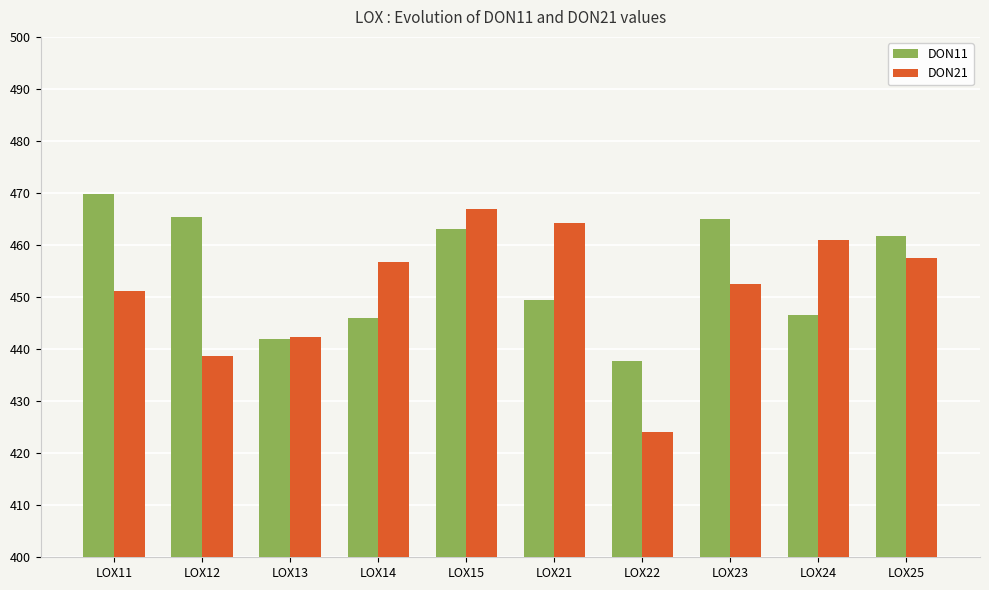

True or false: DON11 has a value of 806.1 at LOX21.

False